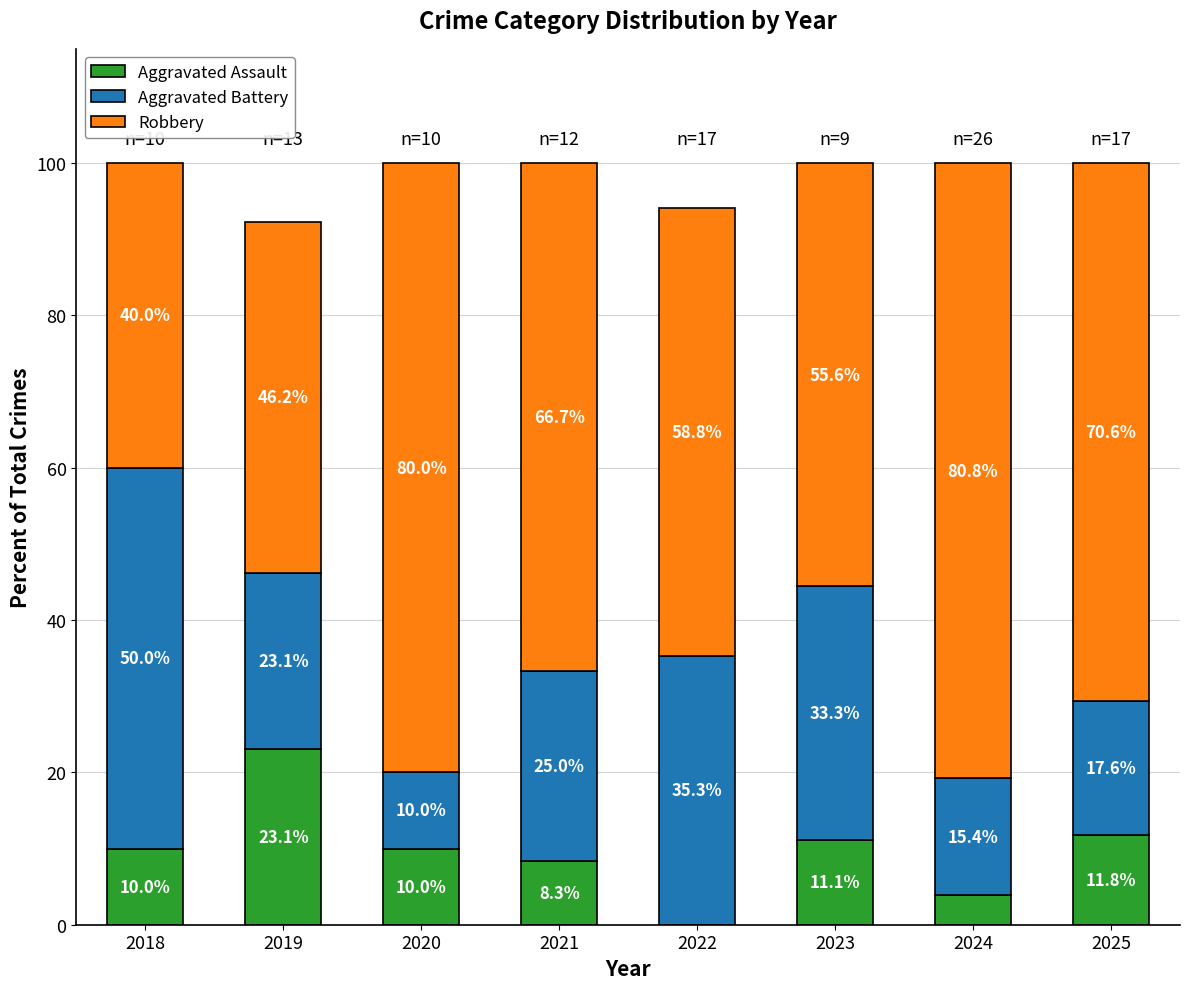

What is the approximate value of Aggravated Assault at 2020?

10.0